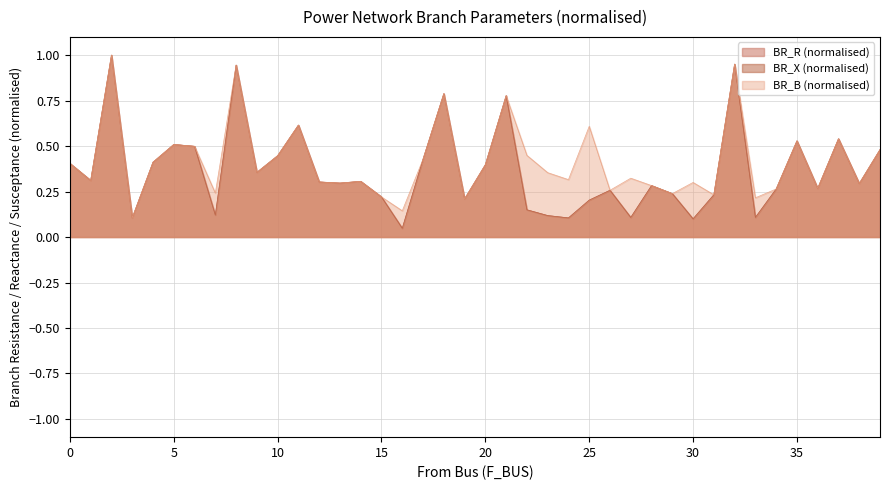

How many lines are shown in the chart?

3